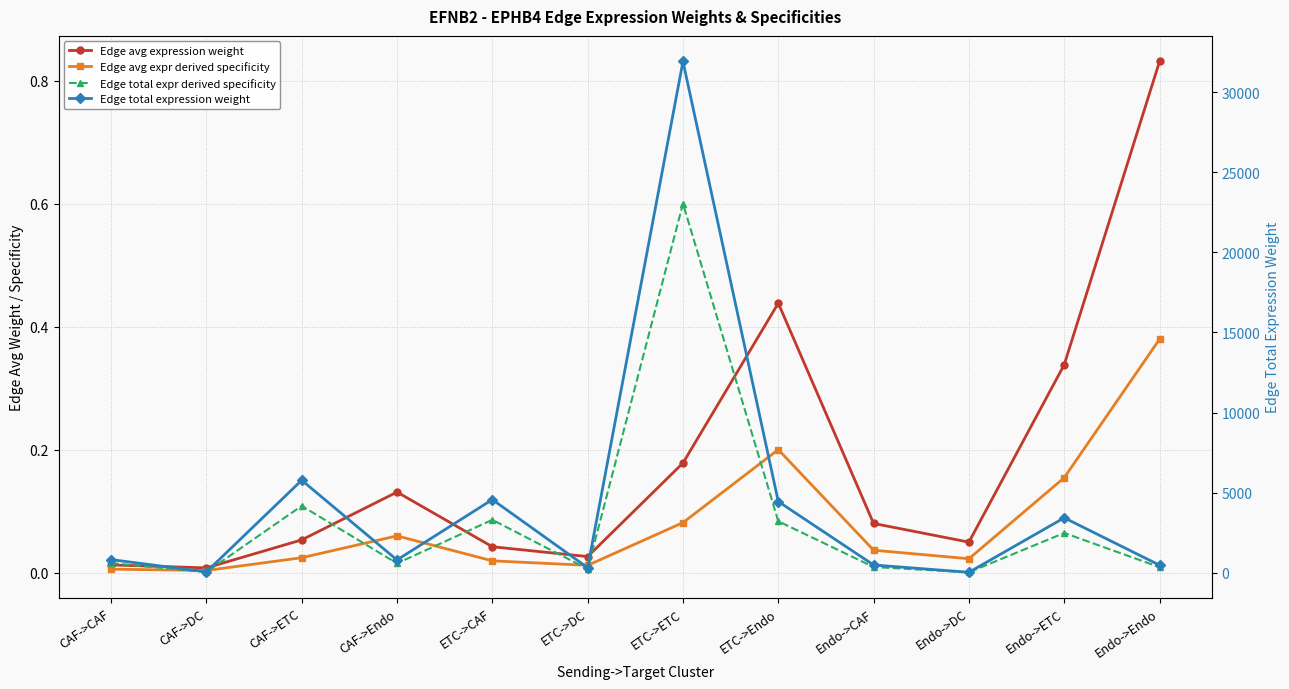

What is the average value of the Edge avg expr derived specificity series?

0.1